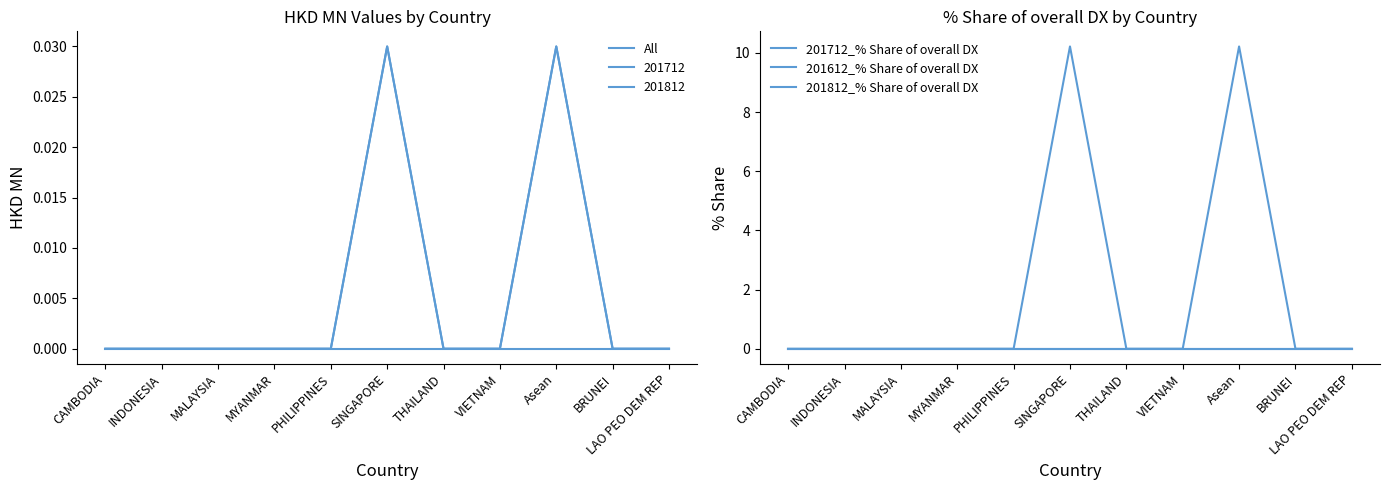

What is the average value of the 201712_% Share of overall DX series?

1.9